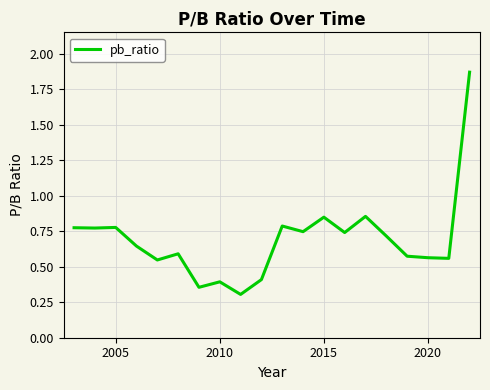

What is the minimum value shown in the chart?

0.3